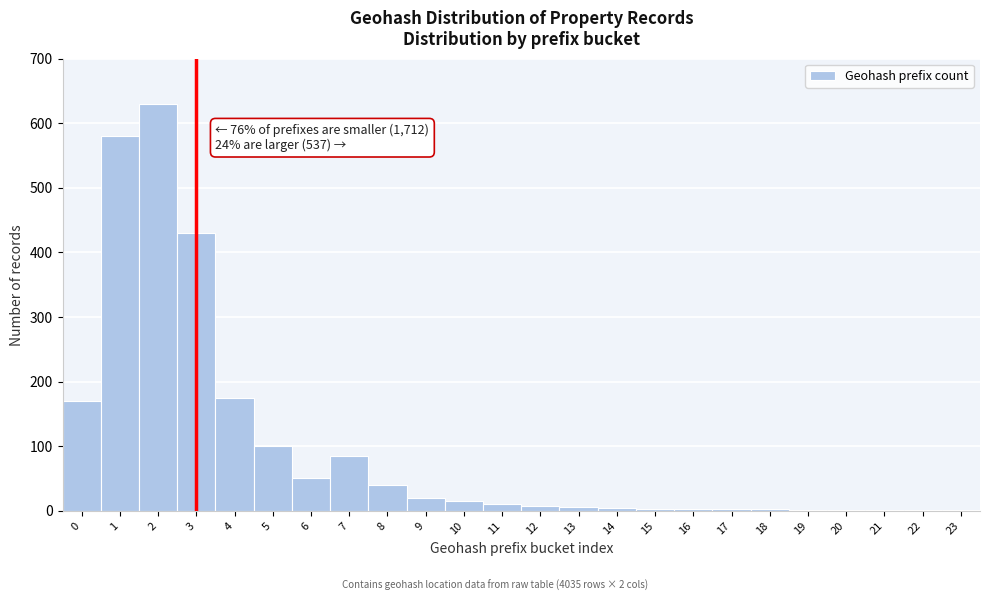

Approximately how many times larger is the value at 2 compared to 3?

1.5